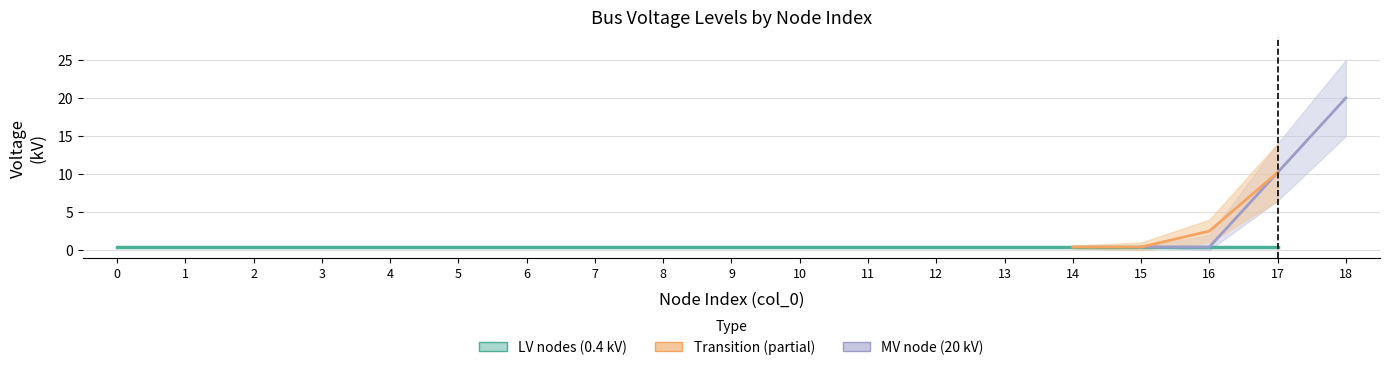

True or false: LV nodes (0.4 kV) and MV node (20 kV) cross at least once.

True